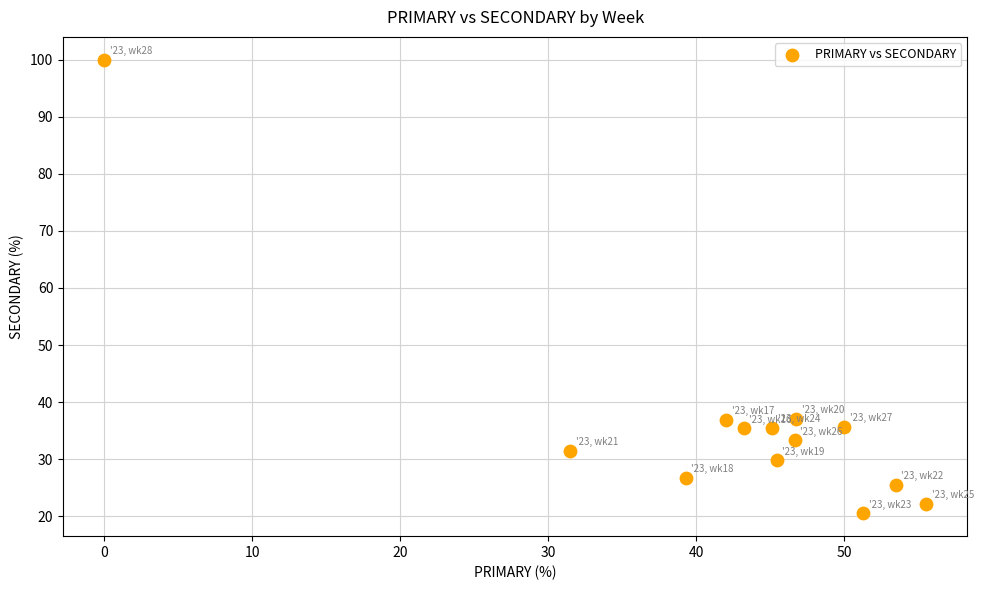

What is the range of Y values (max minus min)?

79.5